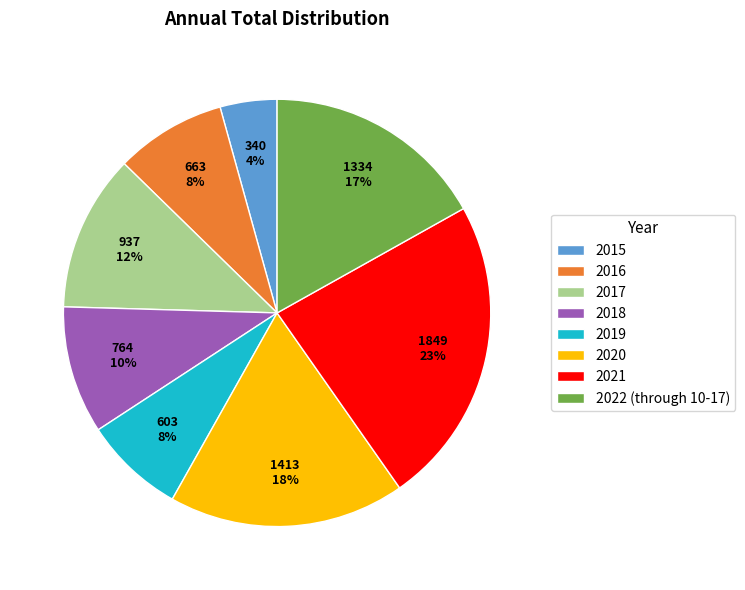

Is there a majority slice in this chart?

No